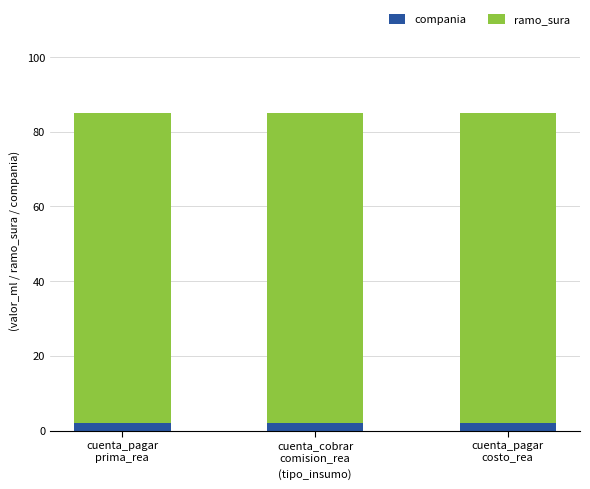

What is the sum of all compania values?

6